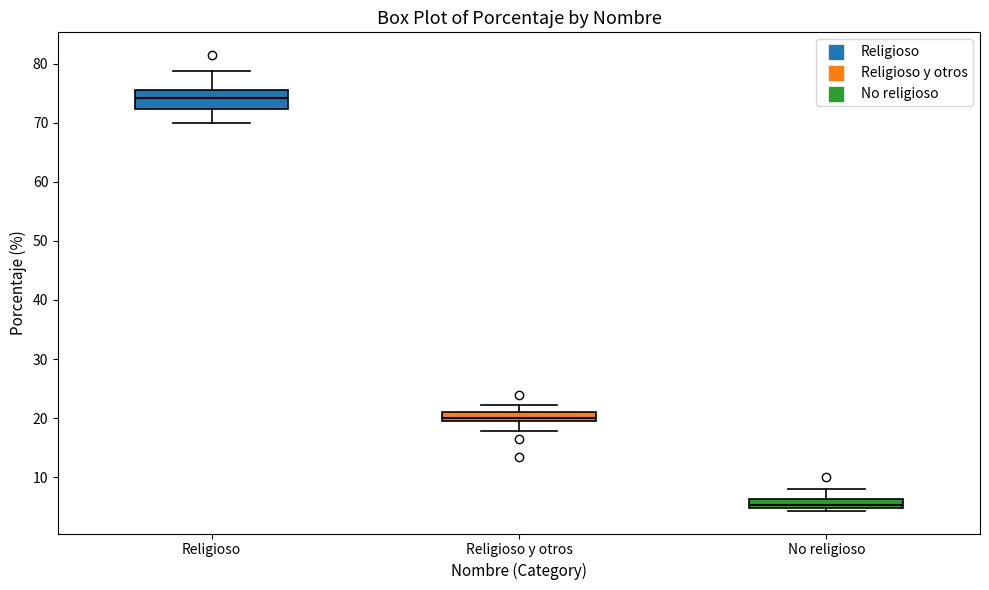

Where is the upper edge of the box for Religioso y otros on the y-axis? The values are not printed on the chart, so give them approximately, as read against the axis.

21